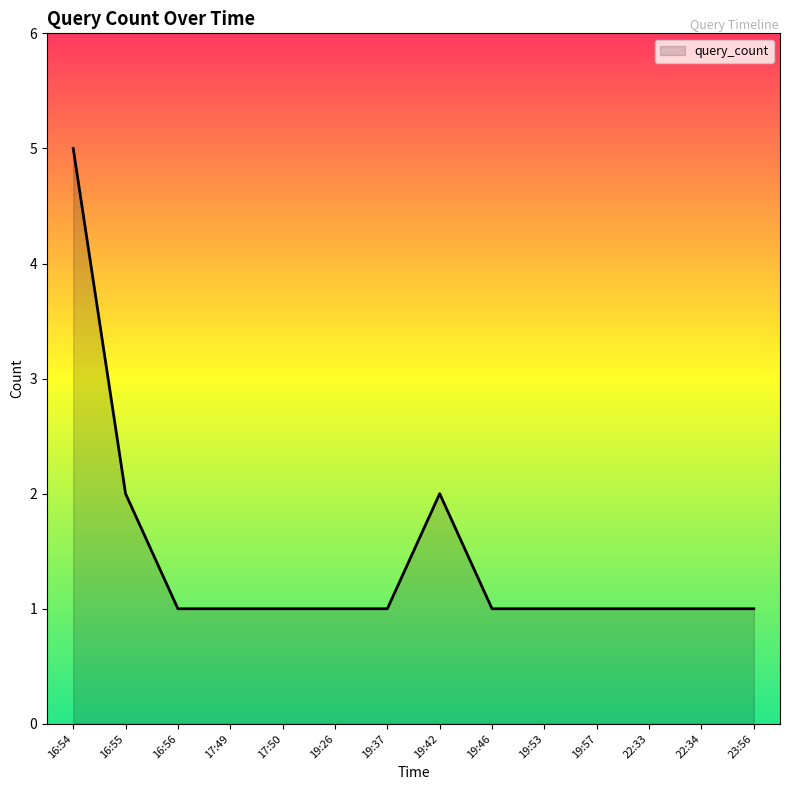

True or false: there are more than 0 points higher than both neighbors.

True